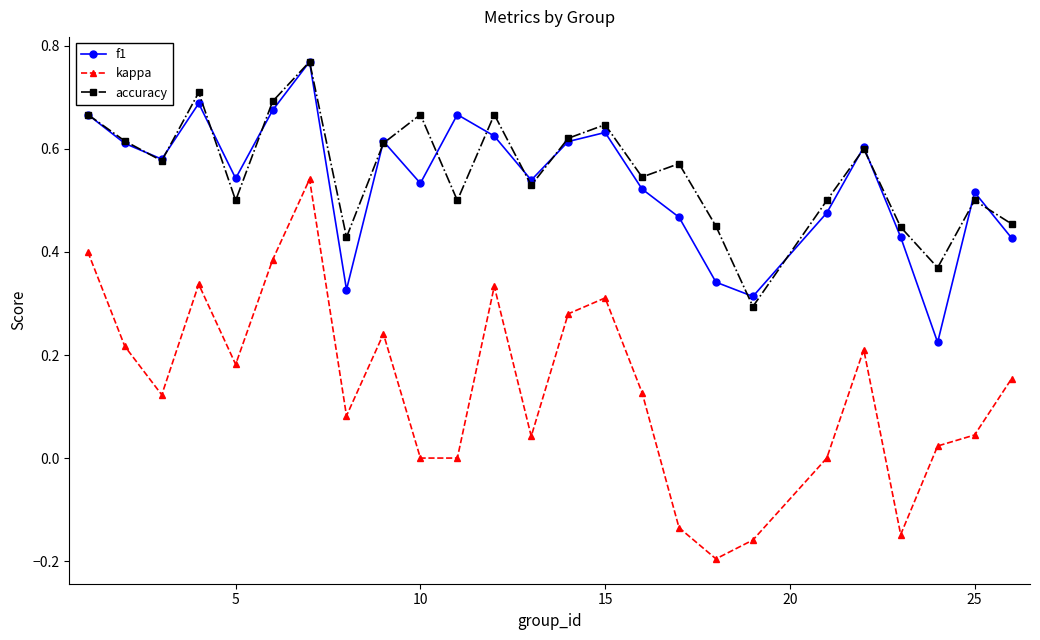

Which series has the largest range (max minus min)?

kappa